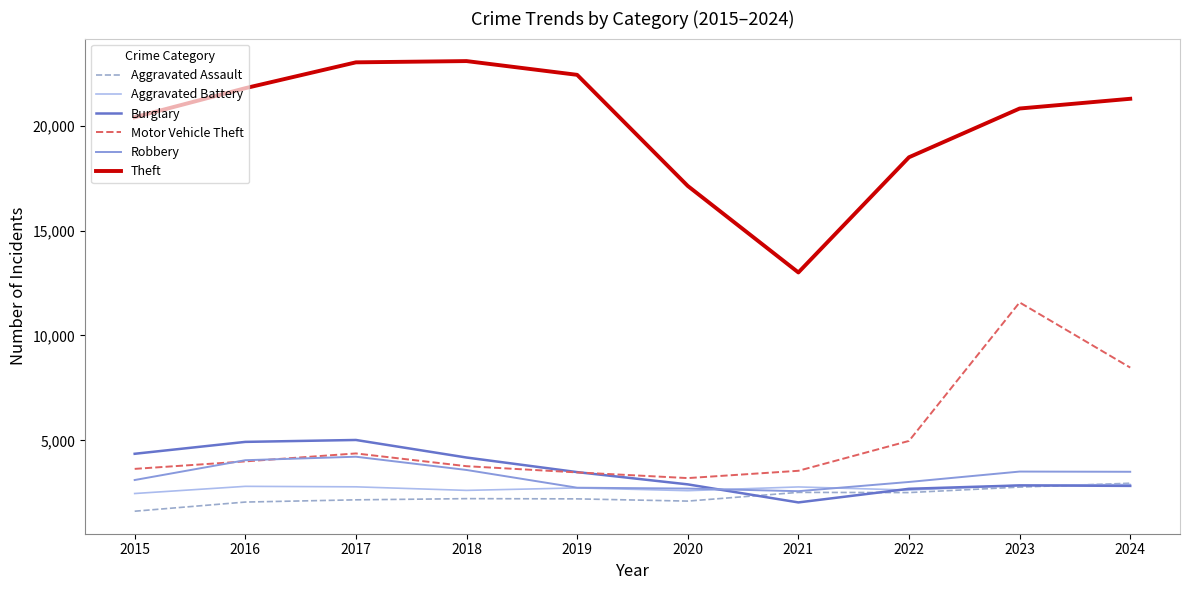

Which category has the lowest value across all series?

2015